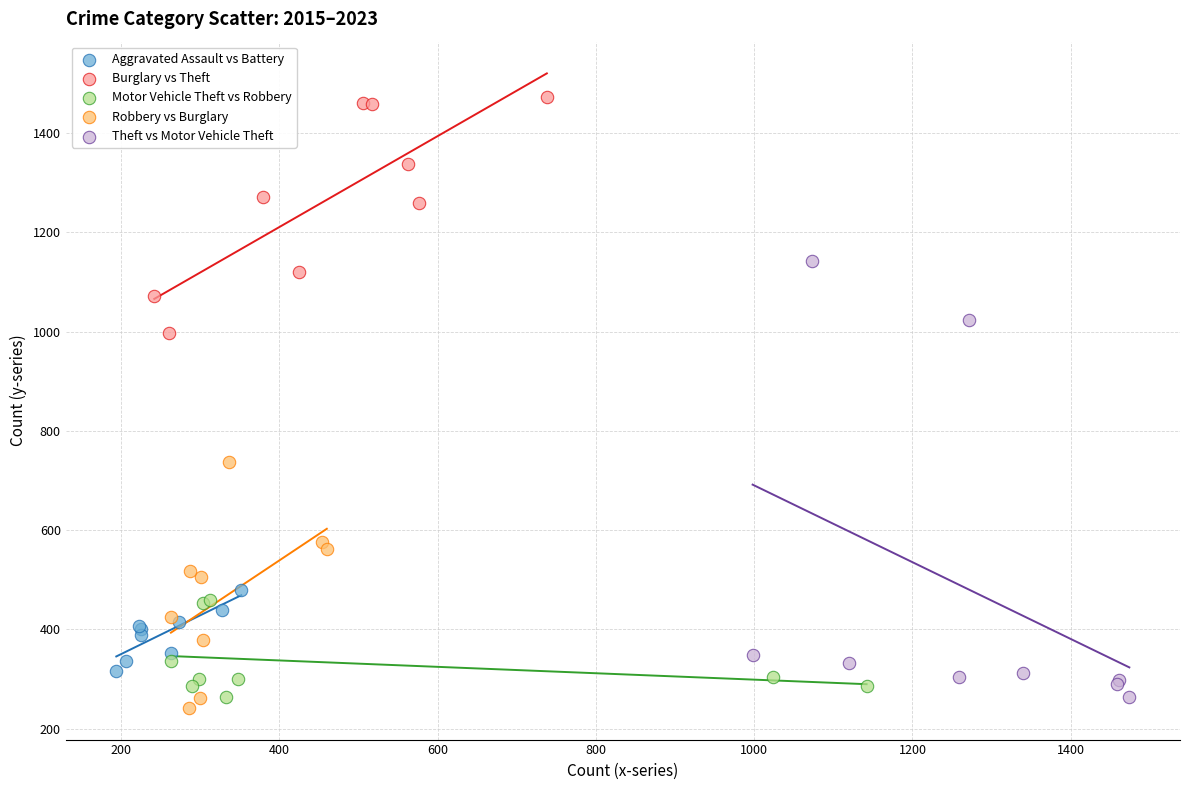

Which series has the widest spread of Y values?

Theft vs Motor Vehicle Theft